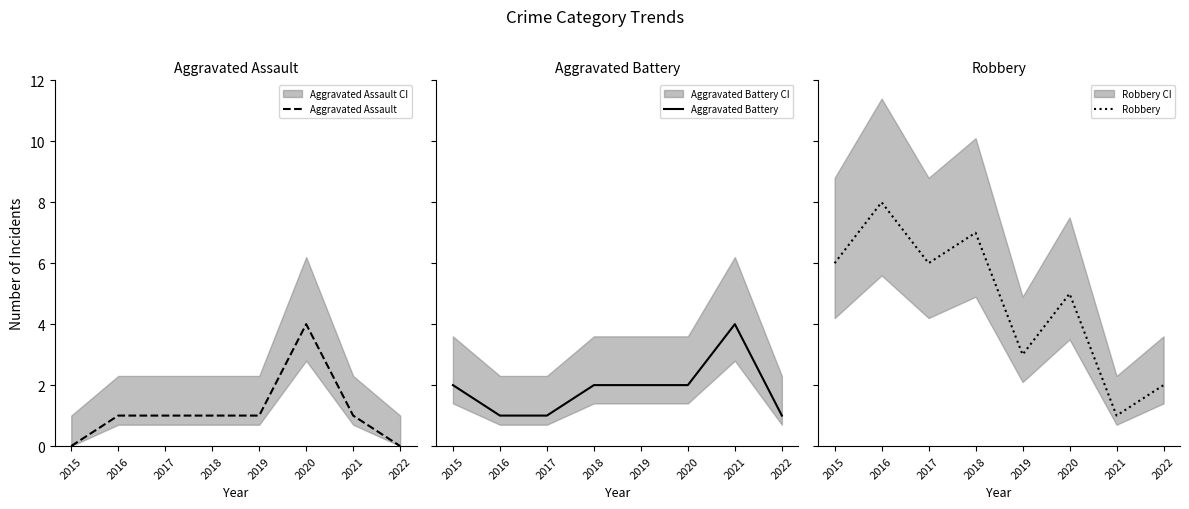

What value does the Robbery series have at 2016?

8